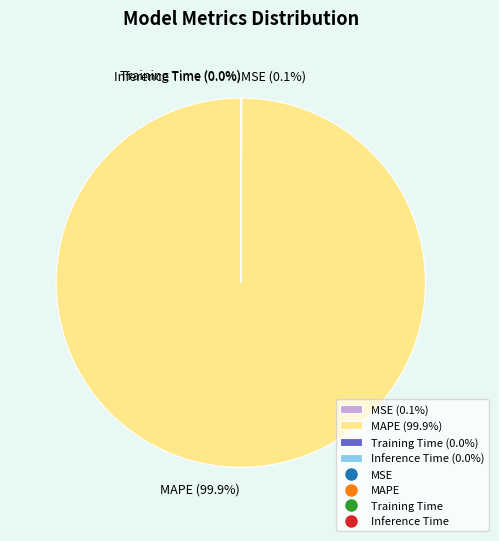

Is there any slice that represents more than half of the pie?

Yes